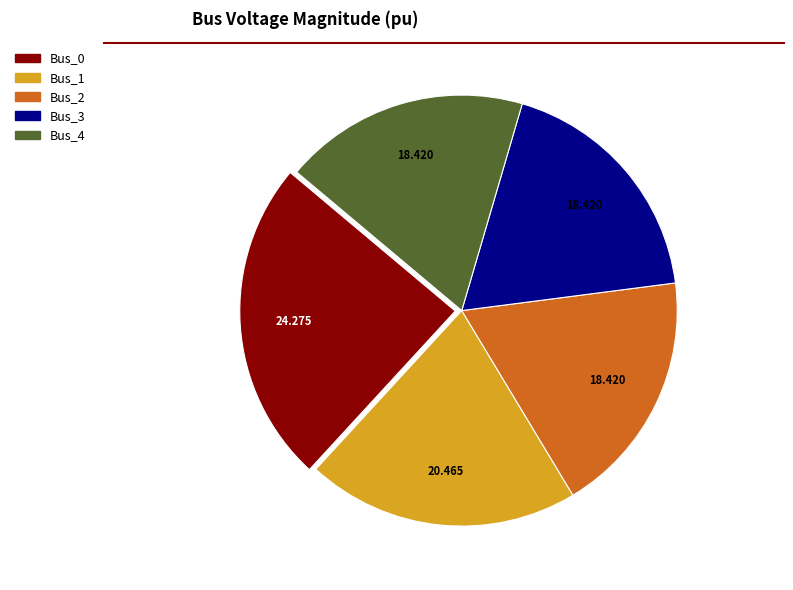

The Bus_2 slice represents 18% of the pie. True or false?

True